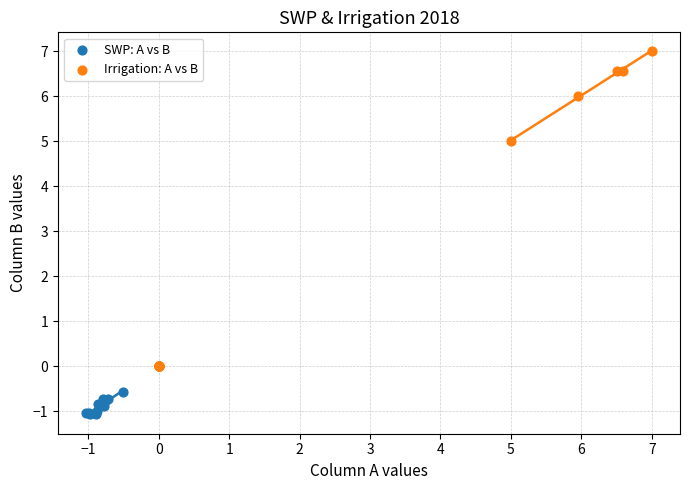

What are all the series names shown in the legend?

SWP: A vs B, Irrigation: A vs B